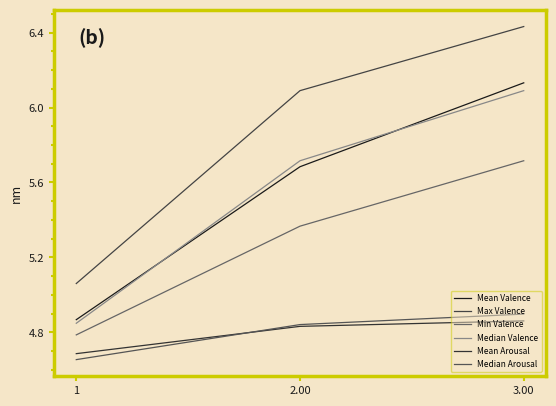

Reading left to right, extract all data points from this chart.

Mean Valence: 4.9	5.7	6.1
Max Valence: 5.1	6.1	6.4
Min Valence: 4.8	5.4	5.7
Median Valence: 4.8	5.7	6.1
Mean Arousal: 4.7	4.8	4.9
Median Arousal: 4.7	4.8	4.9